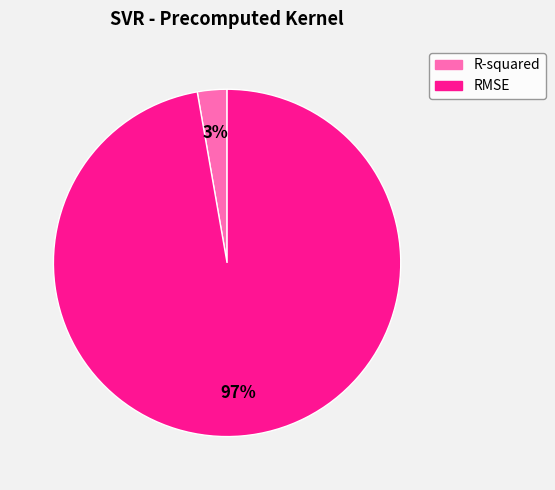

The RMSE slice represents 97% of the pie. True or false?

True